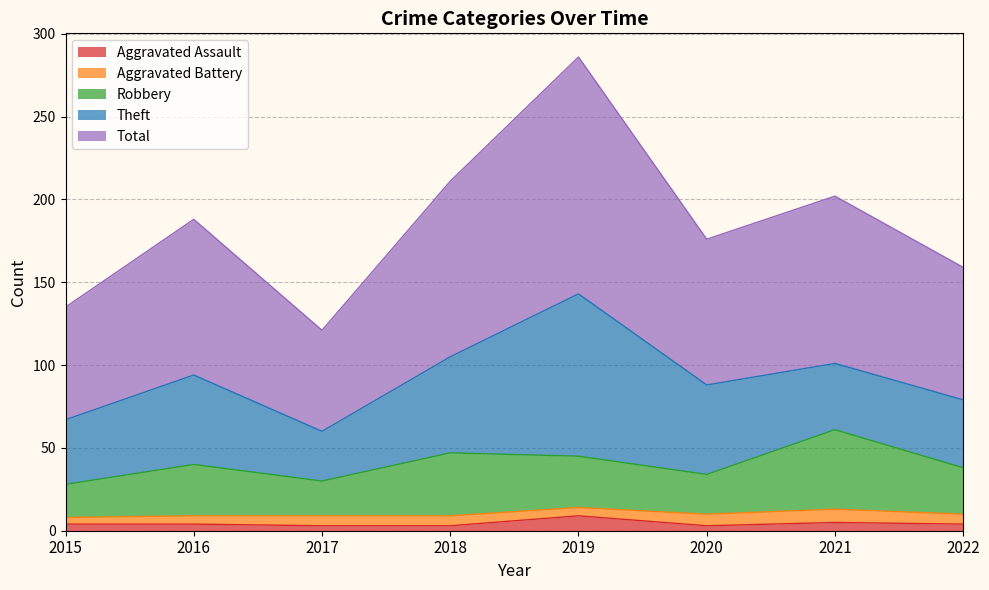

Read the Aggravated Assault value at 2016.

4